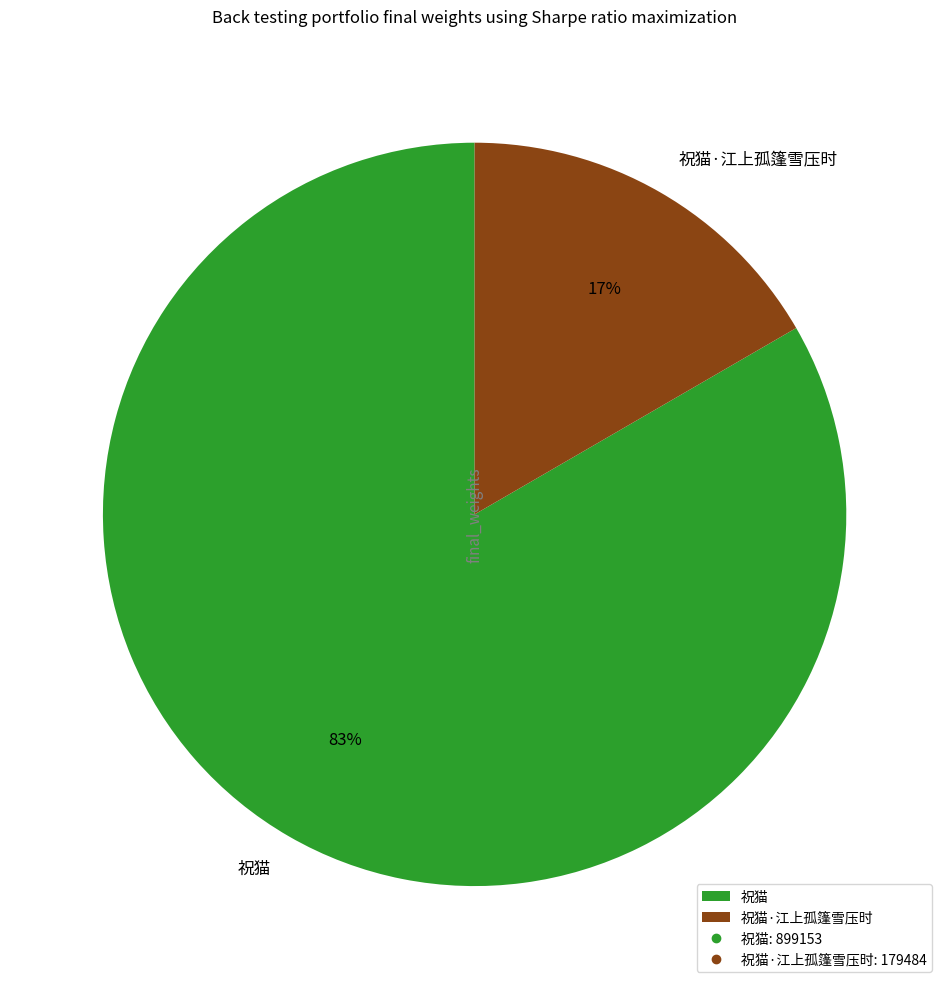

Which has a higher value, 祝猫·江上孤篷雪压时 or 祝猫?

祝猫